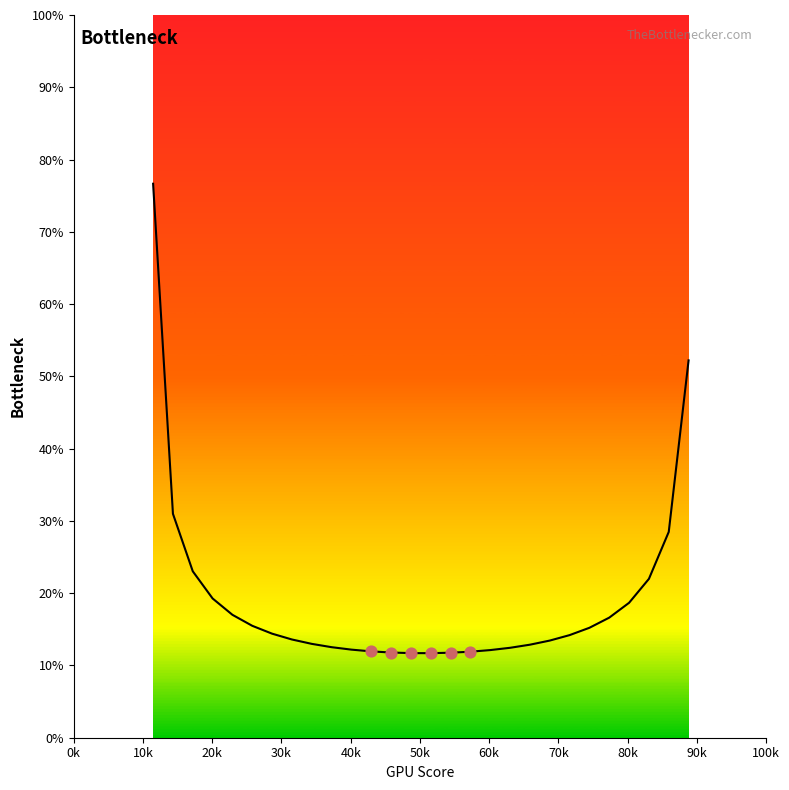

What is the greatest value displayed?

76.7